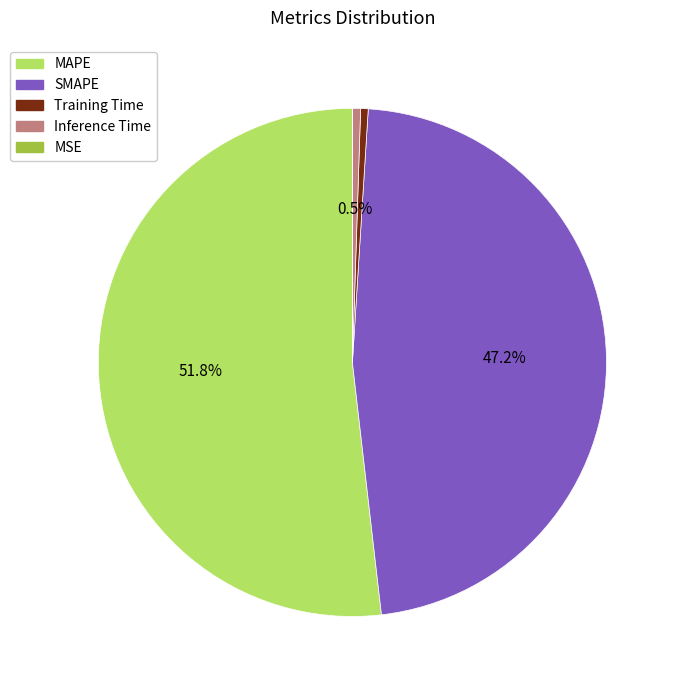

To the nearest percent, what is the difference between the largest and smallest slice percentages?

52%